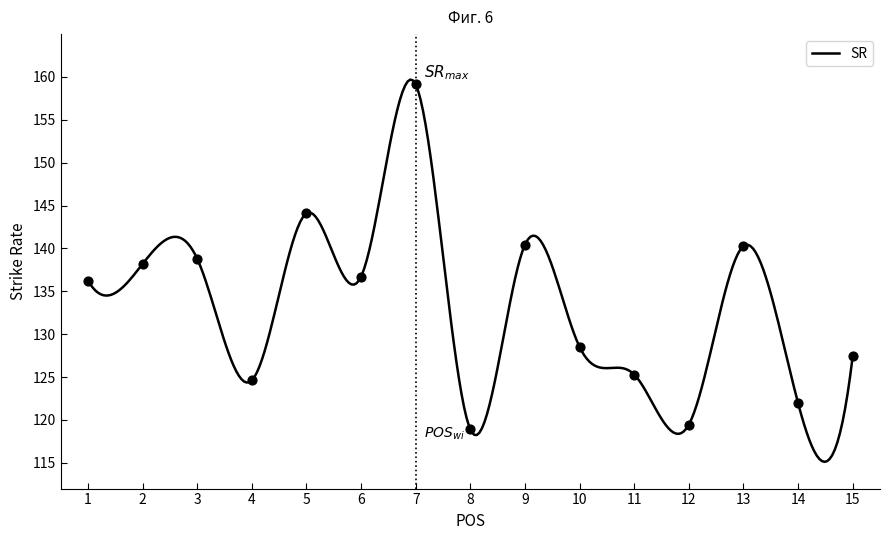

What is the change in value from 4 to 10?

+3.9